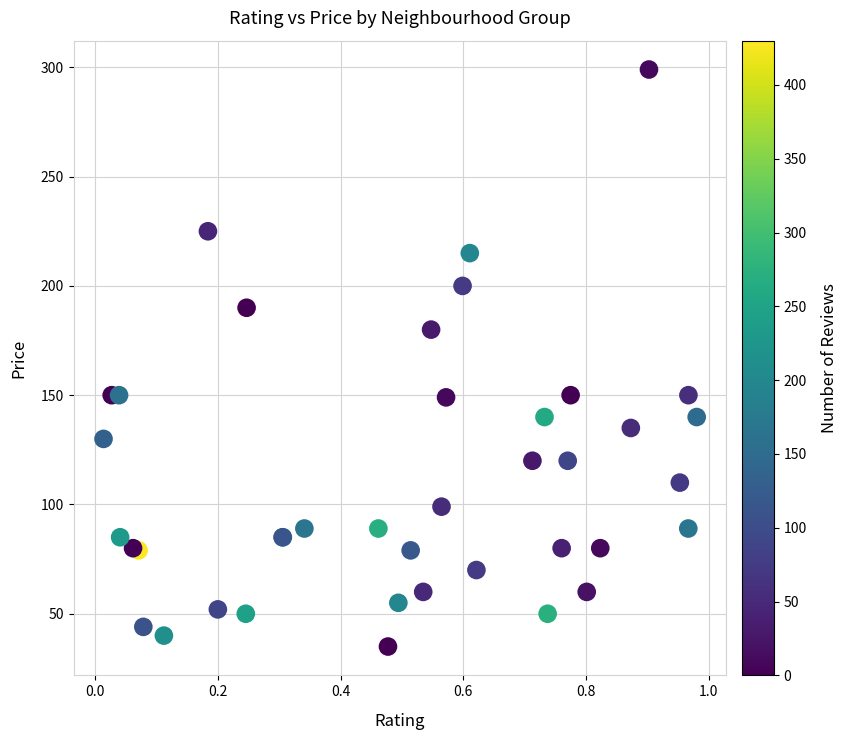

What Y value in the scatter plot is closest to 167?

180